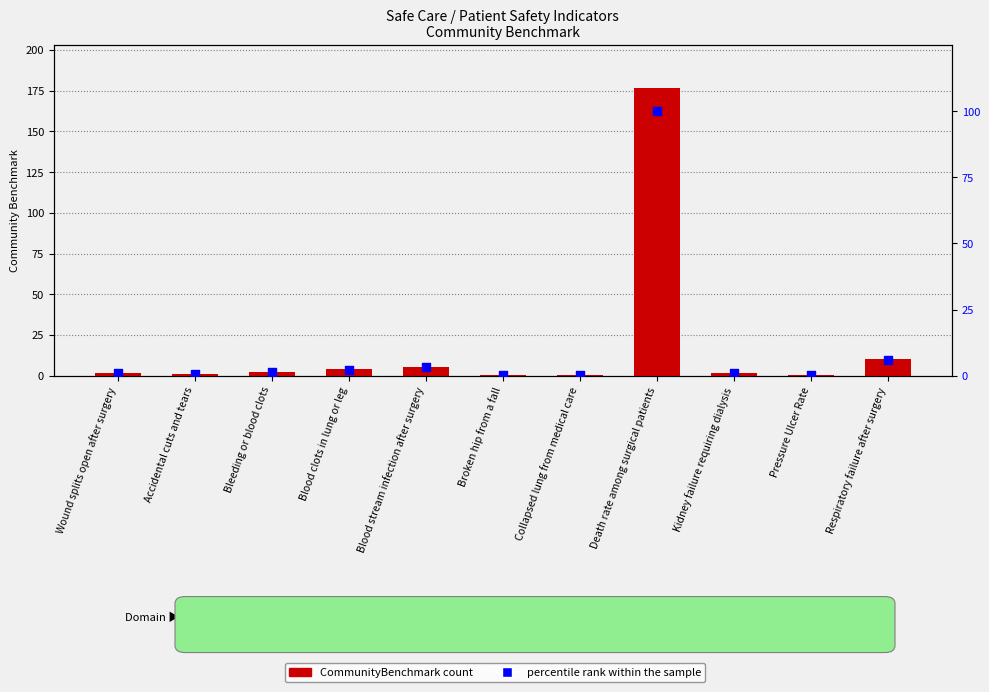

Which series has the largest total across all categories?

CommunityBenchmark